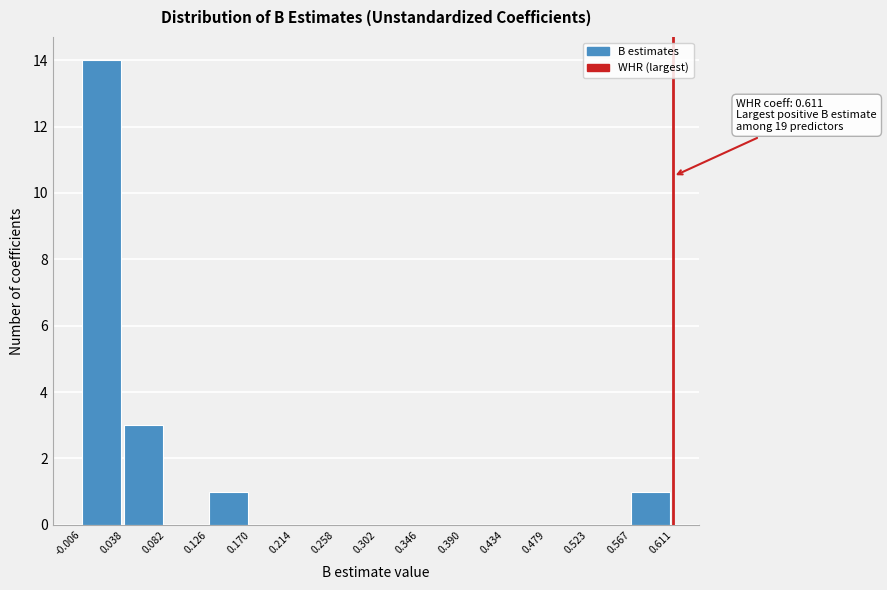

Over which range of the x-axis is the bar tallest?

-0.006 to 0.038